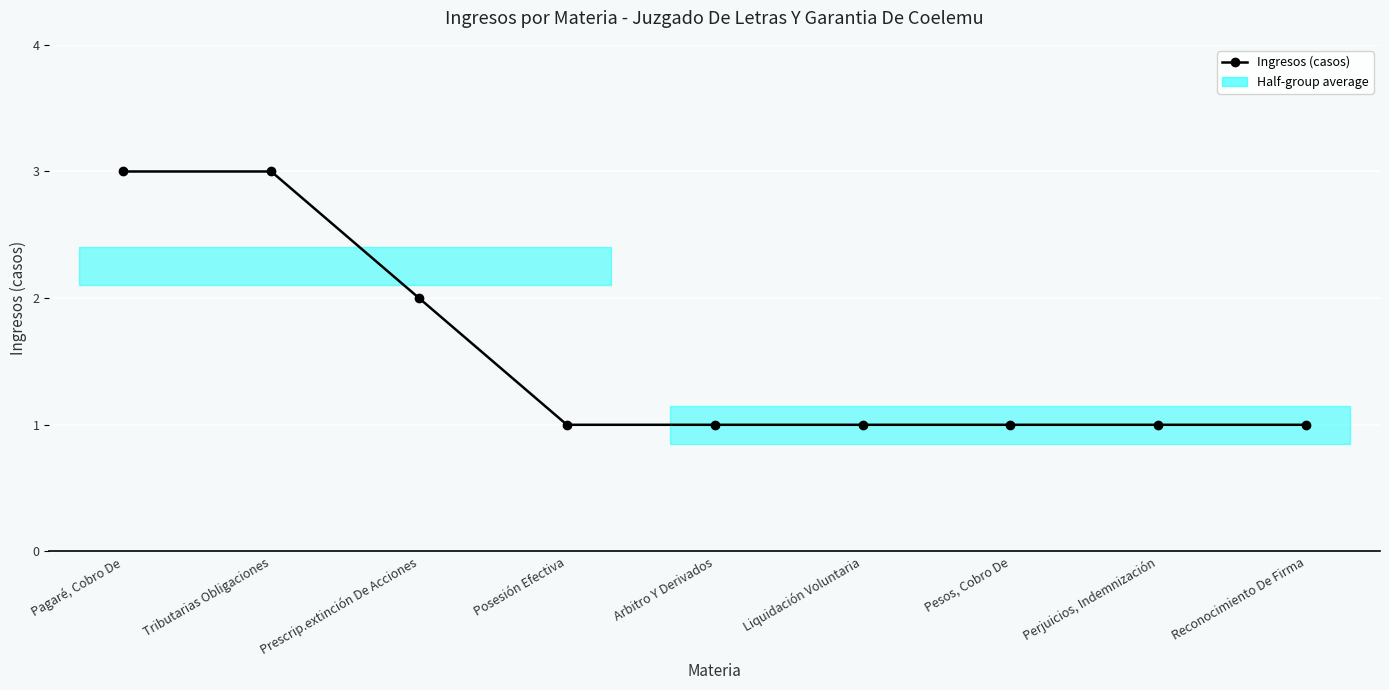

What is the change in value from Prescrip.extinción De Acciones to Pesos, Cobro De?

-1